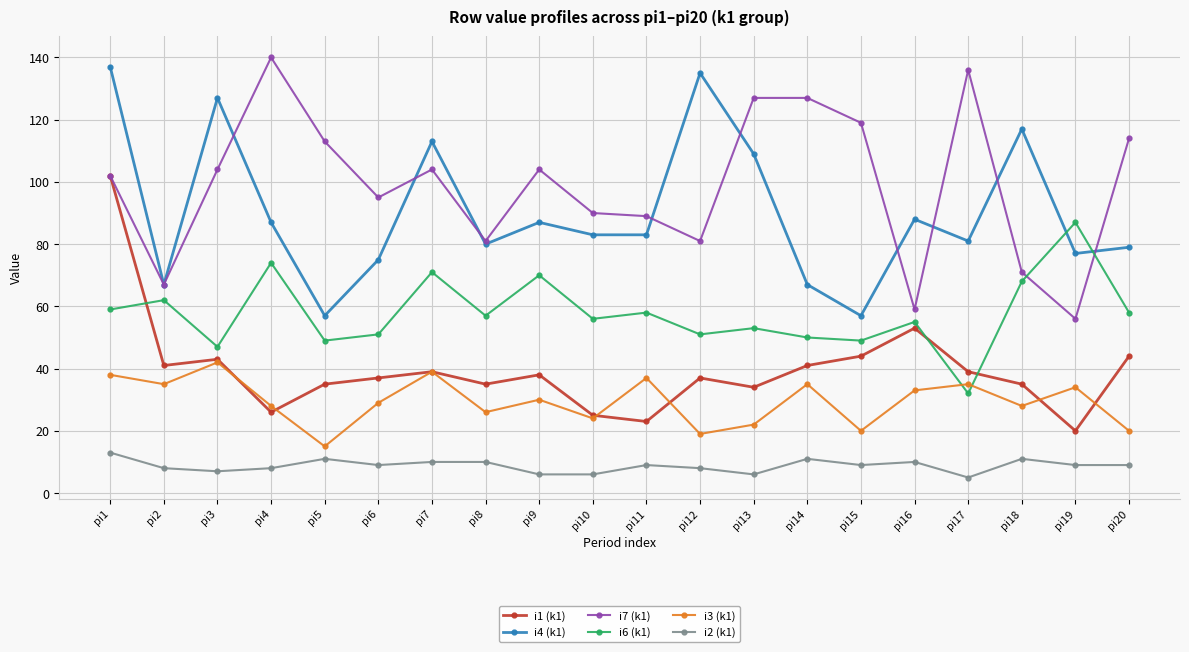

What is the maximum value shown in the chart?

140